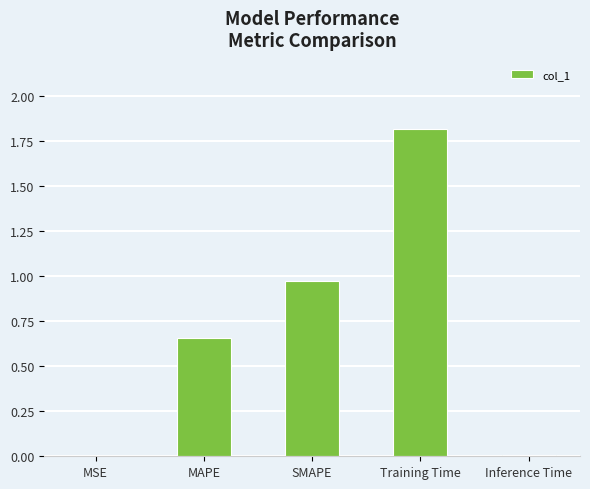

Does the chart contain stacked bars?

No